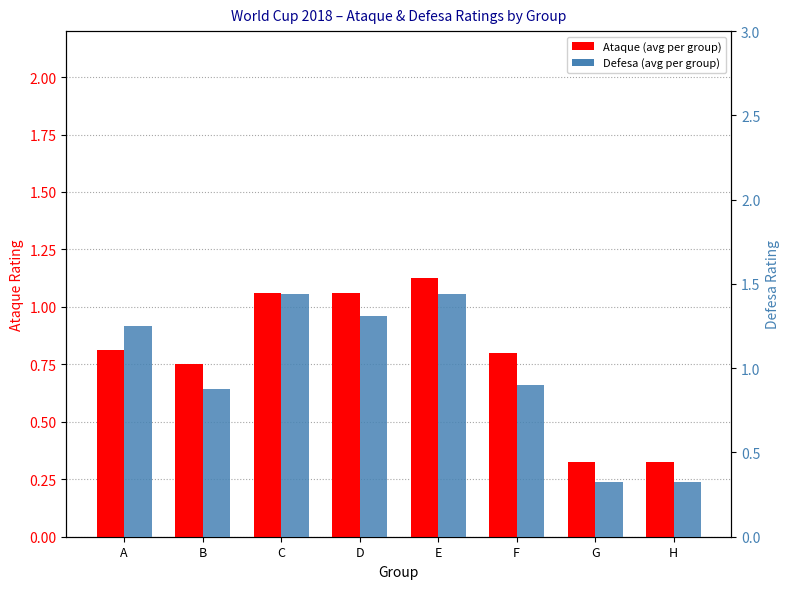

What is the lowest value of the Defesa series?

0.3